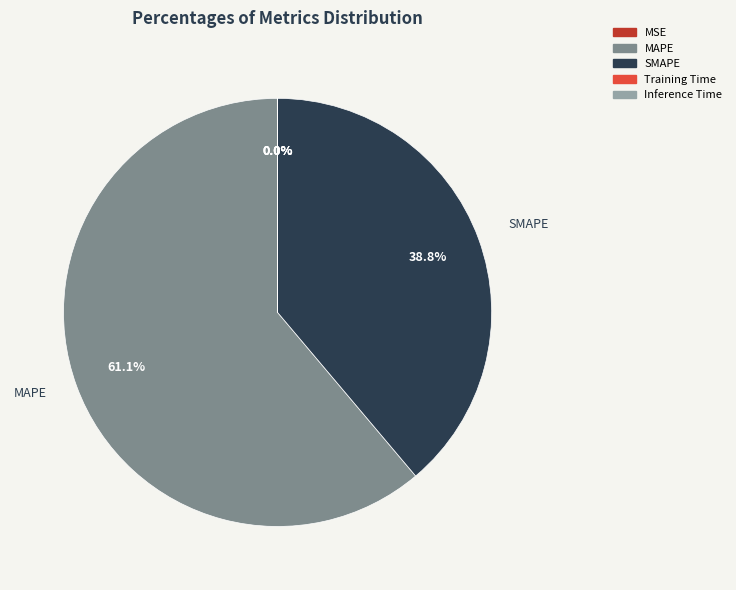

Which slice is the largest?

MAPE